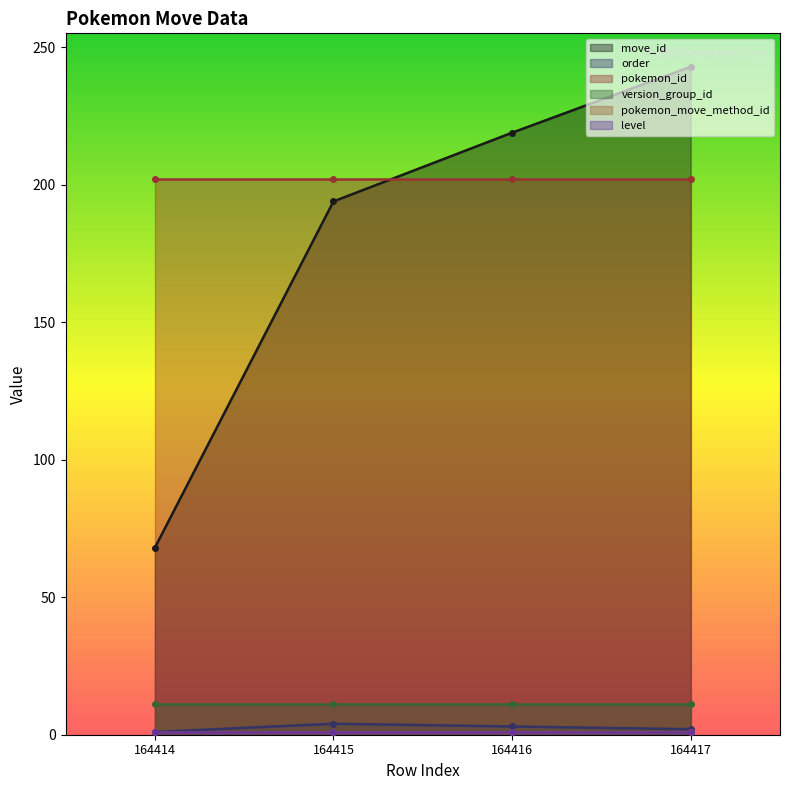

What is the sum of the move_id values at 164417 and 164415?

437